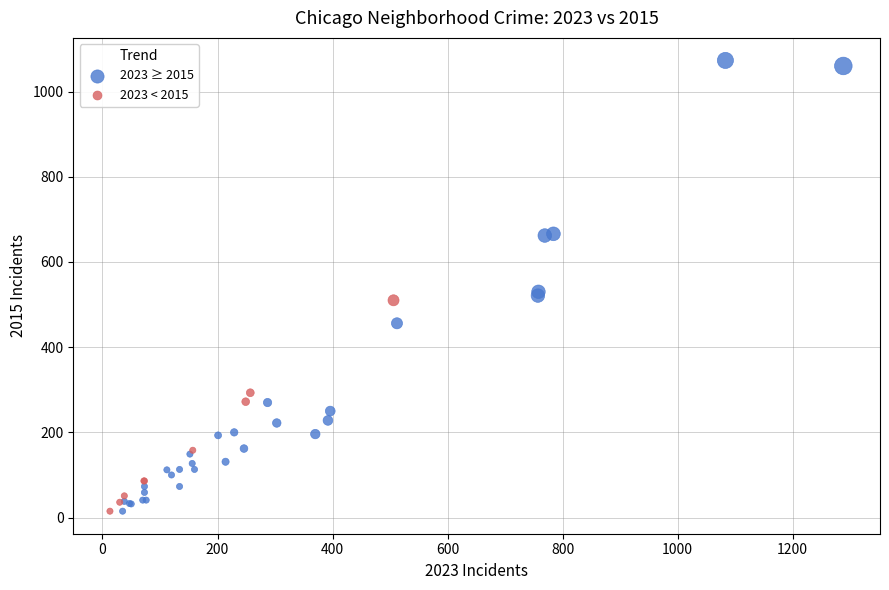

Which series reaches the maximum Y coordinate?

2023 ≥ 2015